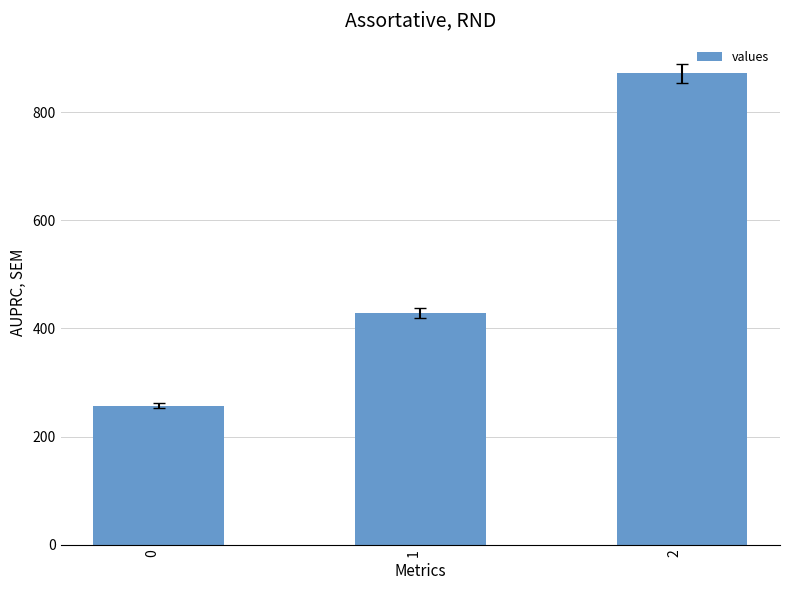

The value at 2 is 590.5. True or false?

False